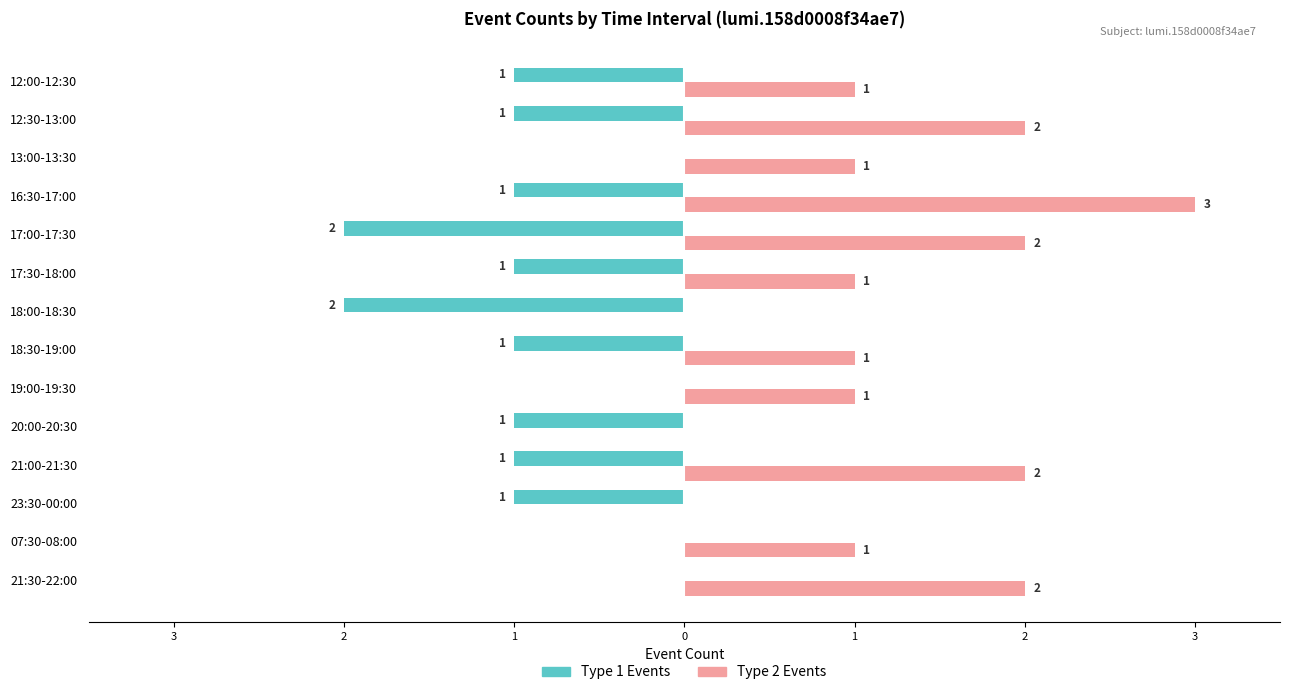

What are all the series names shown in the legend?

Type 1 Events, Type 2 Events